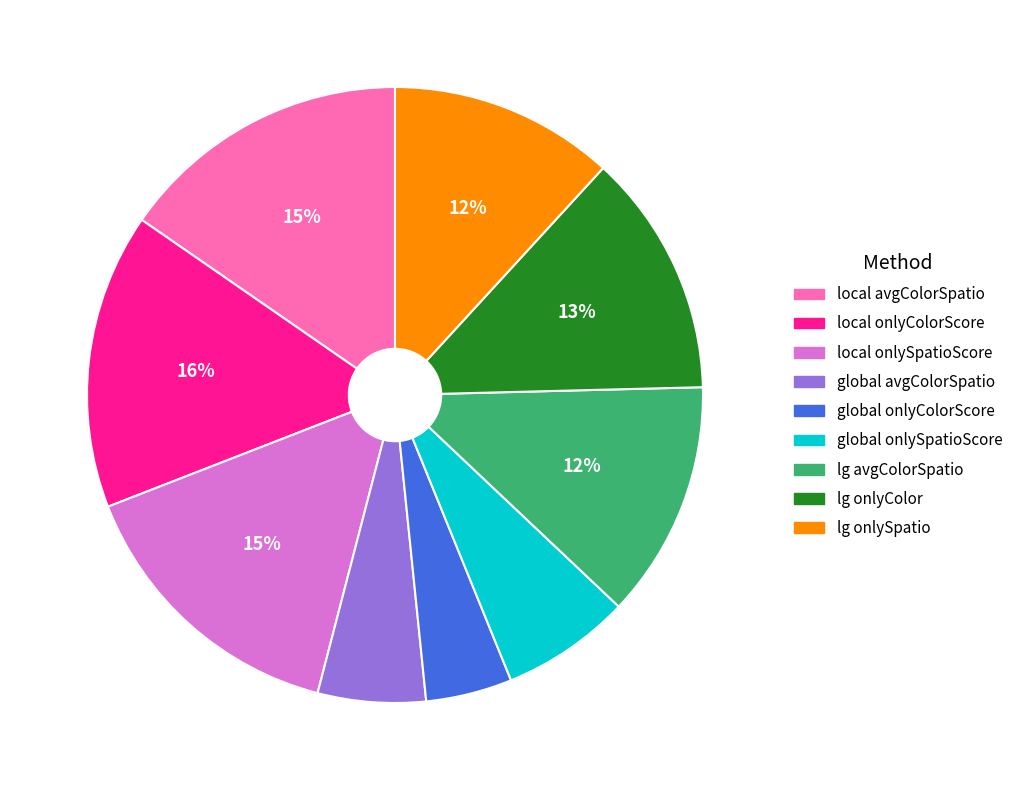

Does global onlyColorScore represent more than half of the total?

No